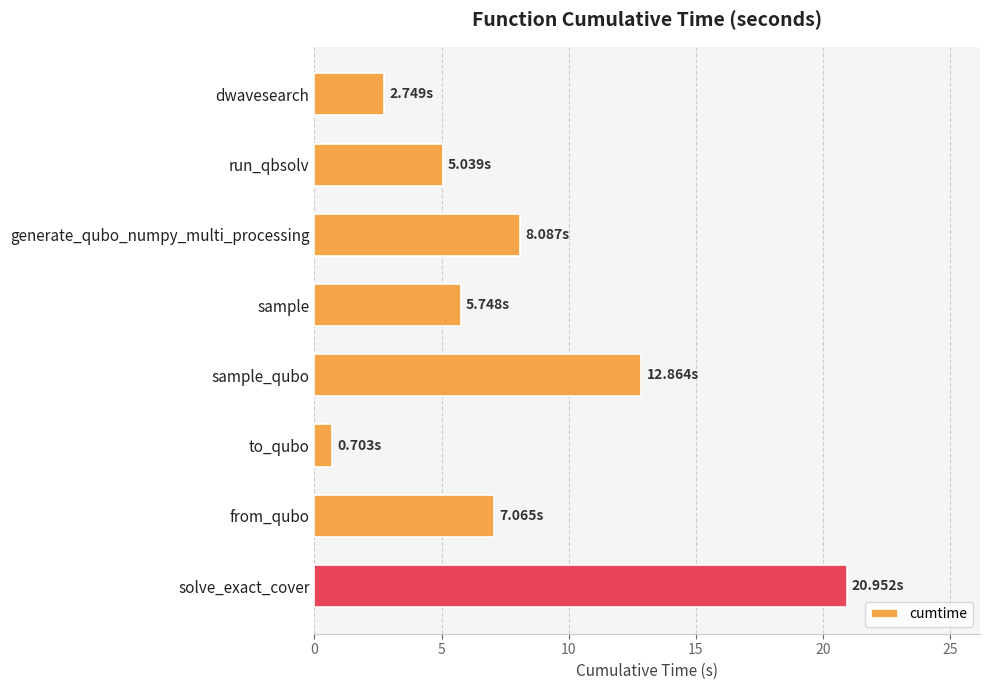

Which label corresponds to the largest value in the chart?

solve_exact_cover